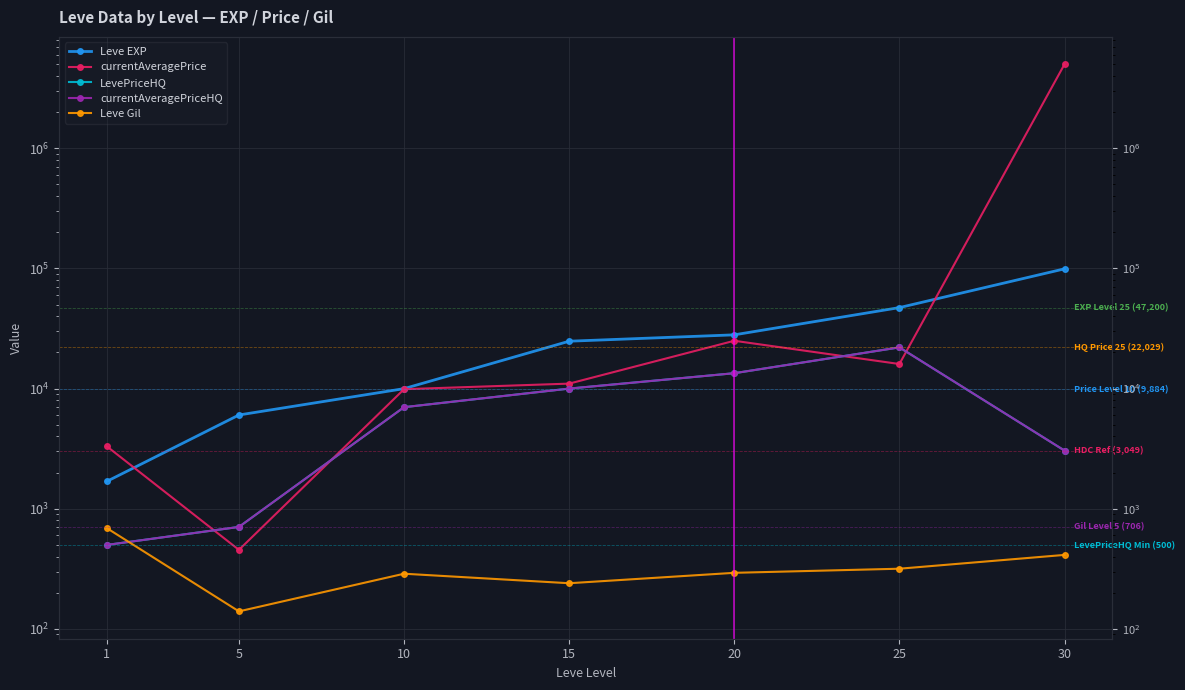

At which label is currentAveragePriceHQ closest to 11264?

15